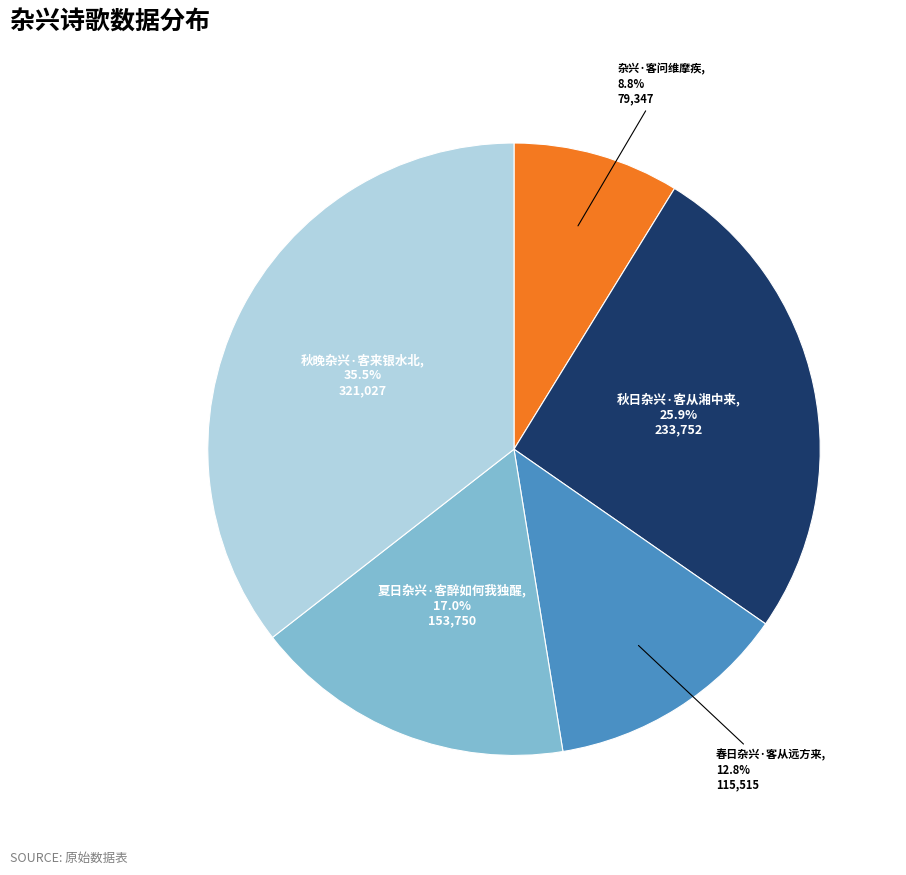

Between 秋晚杂兴·客来银水北 and 秋日杂兴·客从湘中来, which is larger?

秋晚杂兴·客来银水北